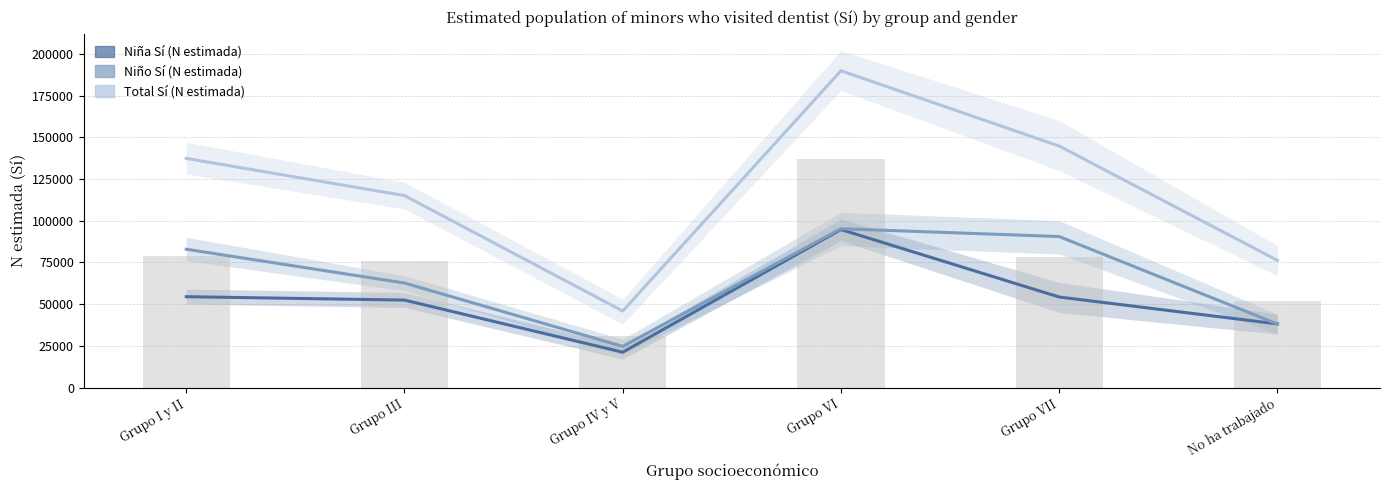

At which label does Niño Sí (N estimada) reach its peak?

Grupo VI